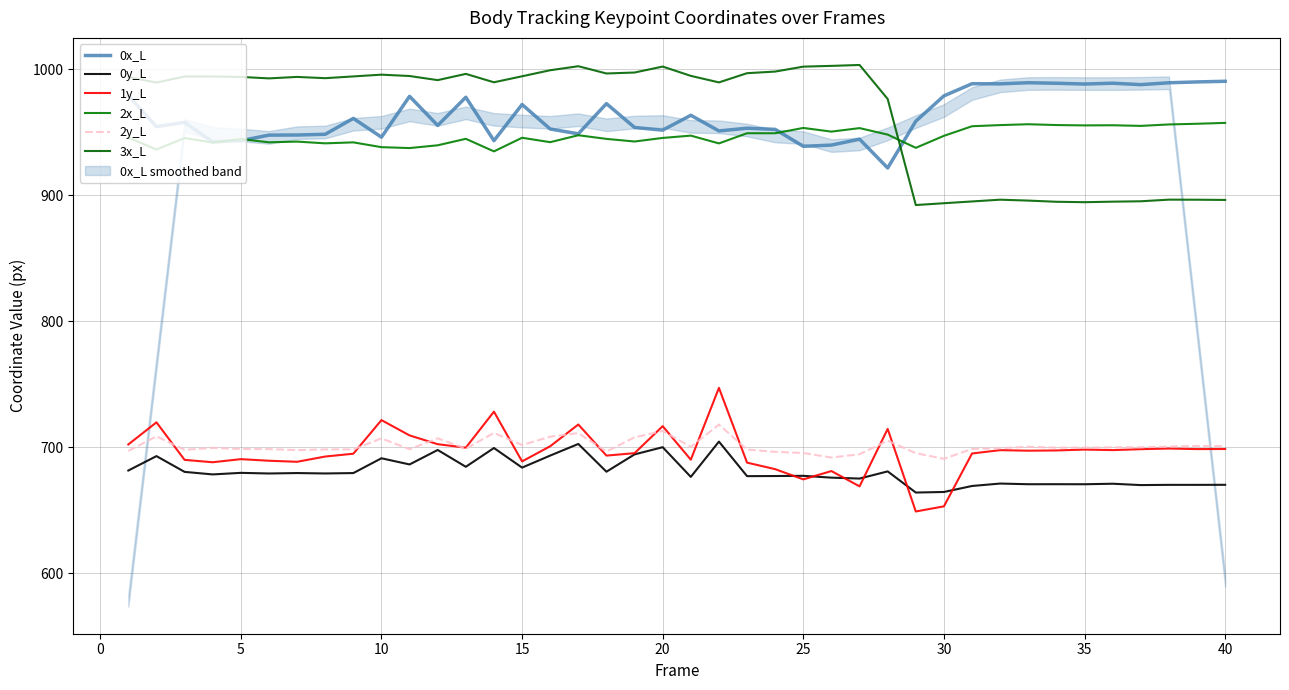

What is the sum of the 0y_L values at 30 and 20?

1364.3